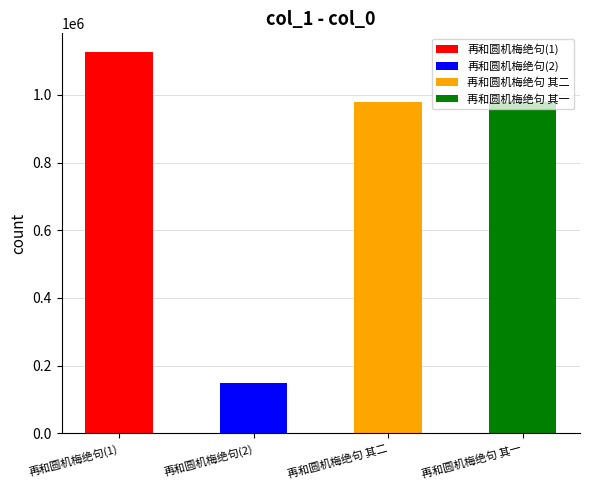

What is the difference between the second highest and minimum values?

829668